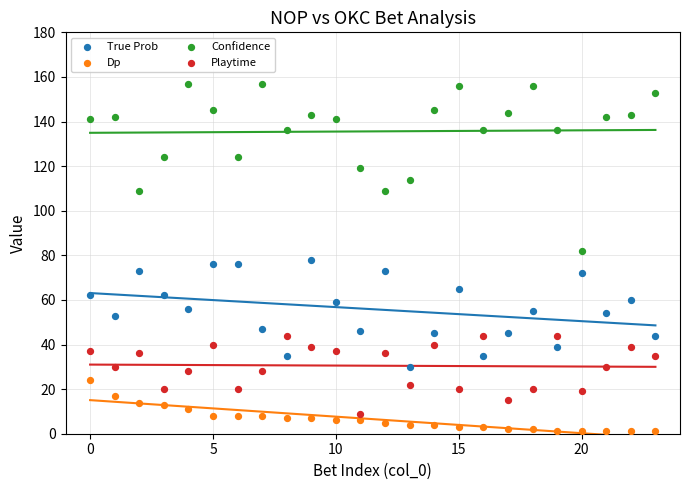

Which series has the widest spread of Y values?

Confidence